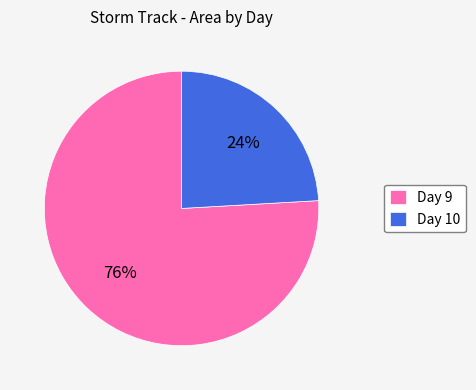

What percentage is the Day 9 slice, to the nearest percent?

76%